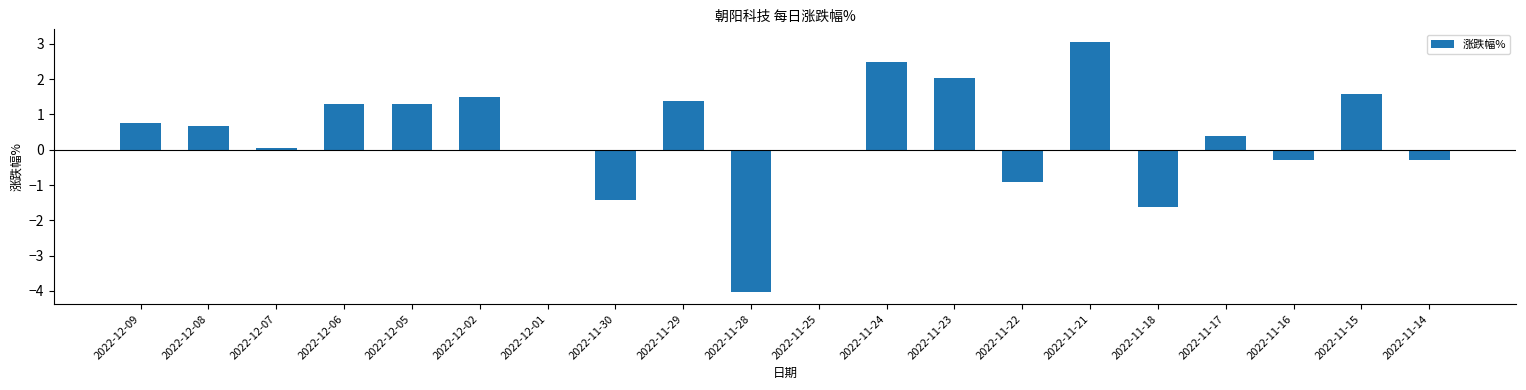

Are the bars grouped side by side (vs. stacked)?

No